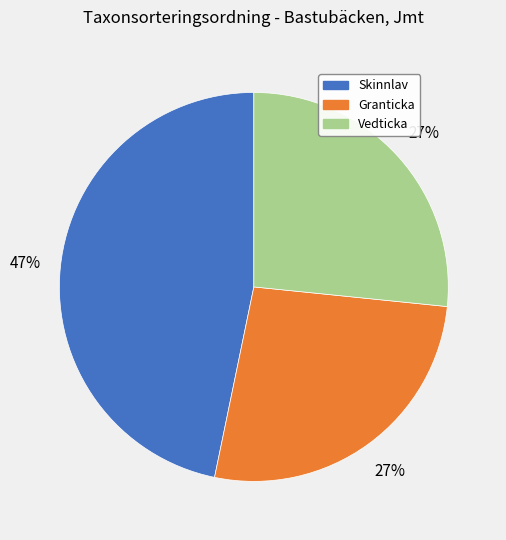

To the nearest percent, what is the difference between the largest and smallest slice percentages?

20%